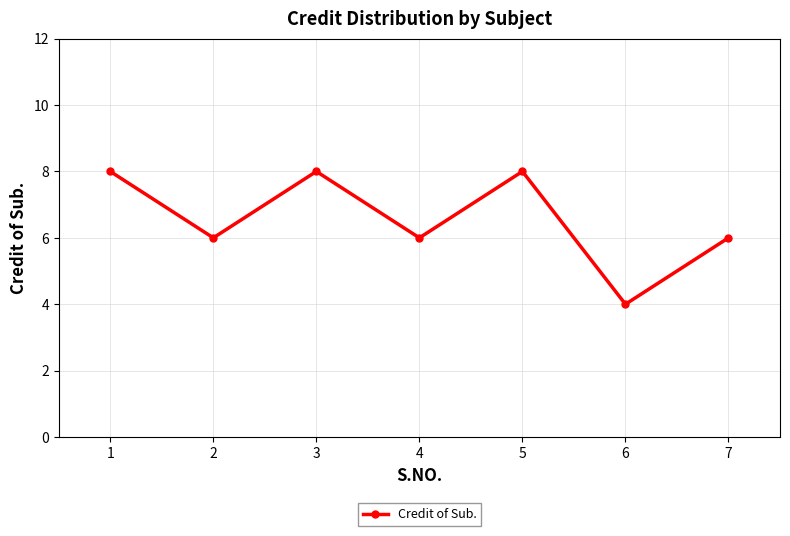

Reading left to right, list all the values displayed in this chart.

1=8	2=6	3=8	4=6	5=8	6=4	7=6